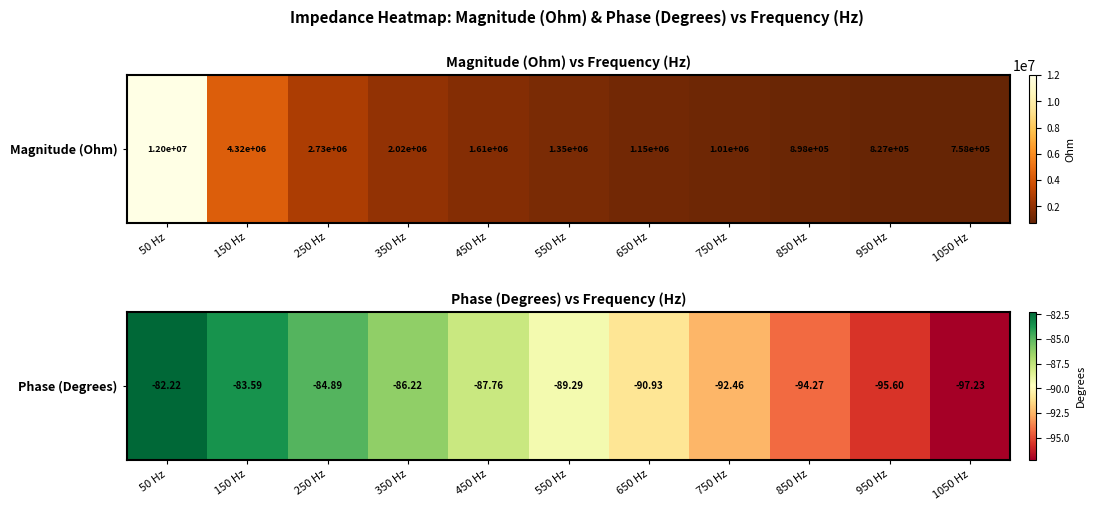

Between 250 Hz and 1050 Hz, which is larger?

250 Hz